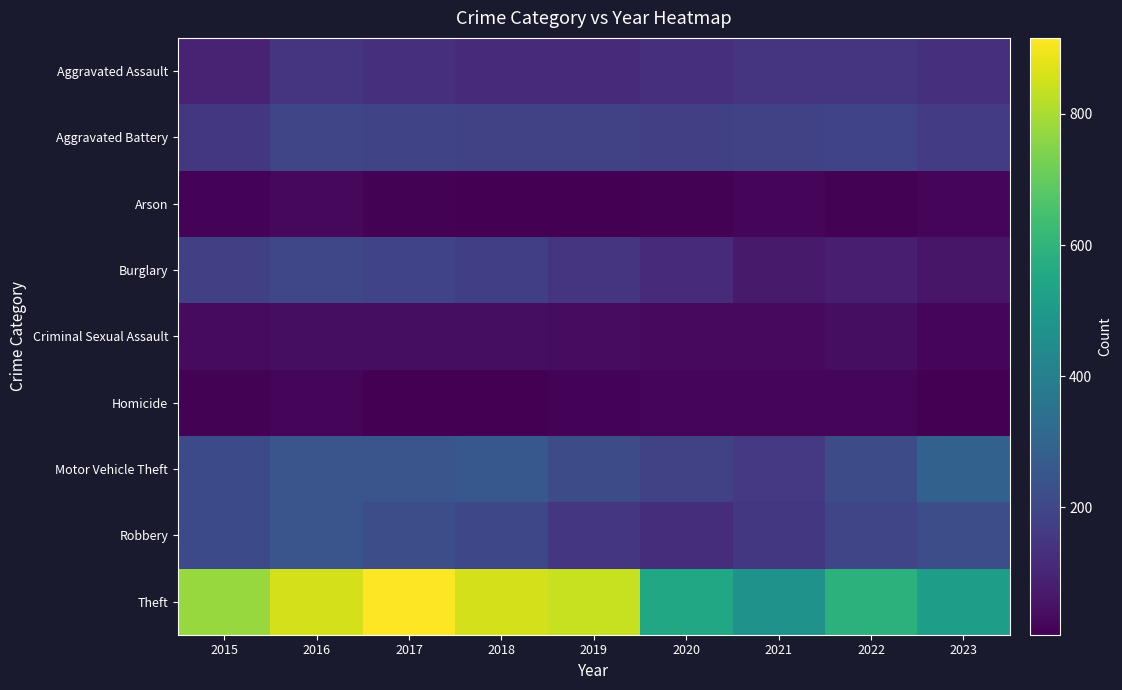

Reading left to right, extract all data points from this chart.

Aggravated Assault: 2015=95	2016=146	2017=131	2018=119	2019=113	2020=131	2021=142	2022=146	2023=130
Aggravated Battery: 2015=154	2016=196	2017=191	2018=183	2019=182	2020=180	2021=182	2022=190	2023=169
Arson: 2015=15	2016=25	2017=12	2018=8	2019=6	2020=12	2021=17	2022=11	2023=17
Burglary: 2015=178	2016=201	2017=189	2018=176	2019=143	2020=115	2021=71	2022=81	2023=60
Criminal Sexual Assault: 2015=31	2016=40	2017=39	2018=38	2019=37	2020=28	2021=30	2022=39	2023=20
Homicide: 2015=13	2016=18	2017=8	2018=8	2019=14	2020=22	2021=20	2022=20	2023=9
Motor Vehicle Theft: 2015=211	2016=245	2017=247	2018=256	2019=216	2020=184	2021=156	2022=218	2023=288
Robbery: 2015=212	2016=247	2017=224	2018=204	2019=150	2020=124	2021=153	2022=196	2023=223
Theft: 2015=774	2016=858	2017=916	2018=856	2019=841	2020=550	2021=474	2022=590	2023=517